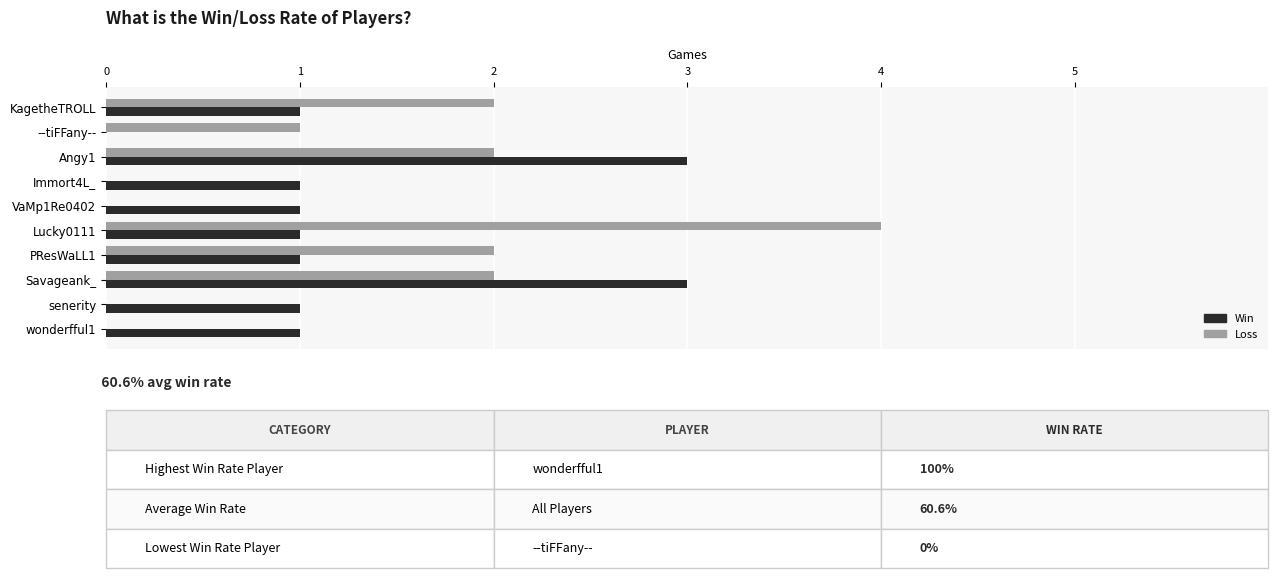

What is the sum of the Loss values at senerity and Lucky0111?

4